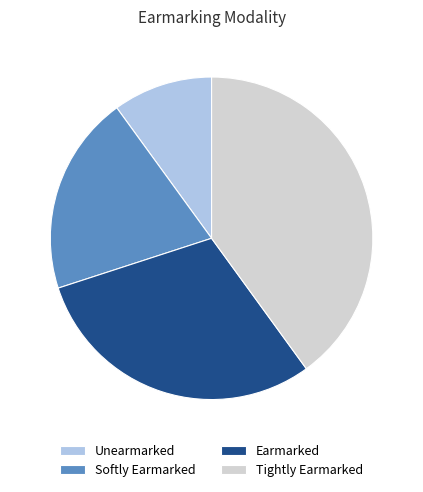

Is it true that Earmarked is 30% of the pie?

True